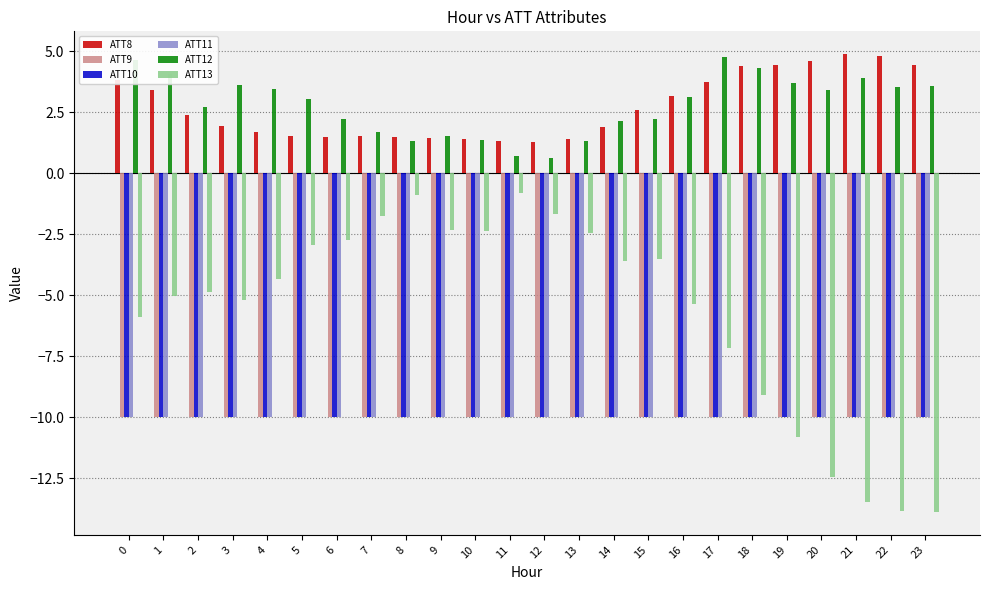

How many data points in ATT13 are above -4?

11